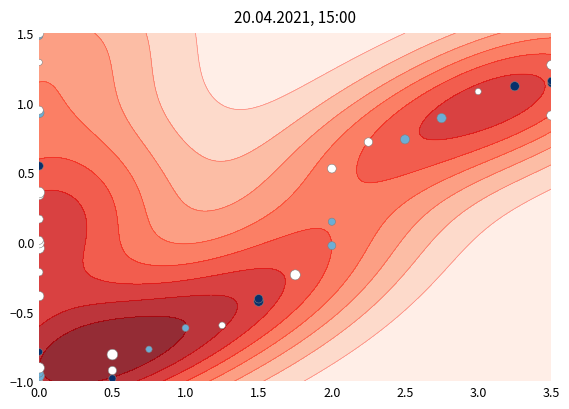

How many data points does each series have?

40